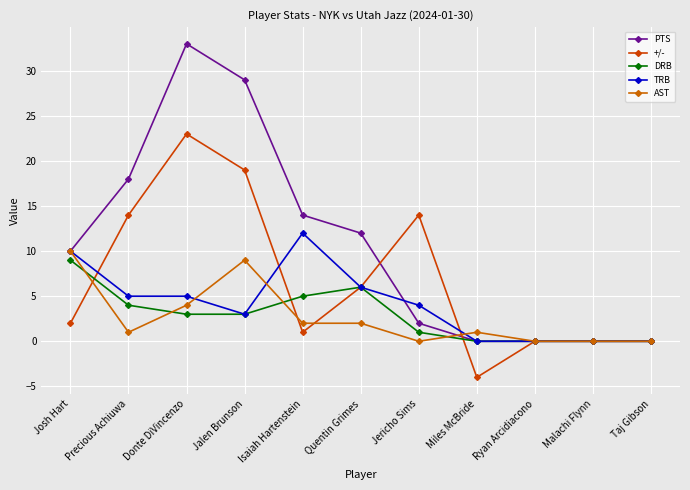

What is the minimum value shown in the chart?

-4